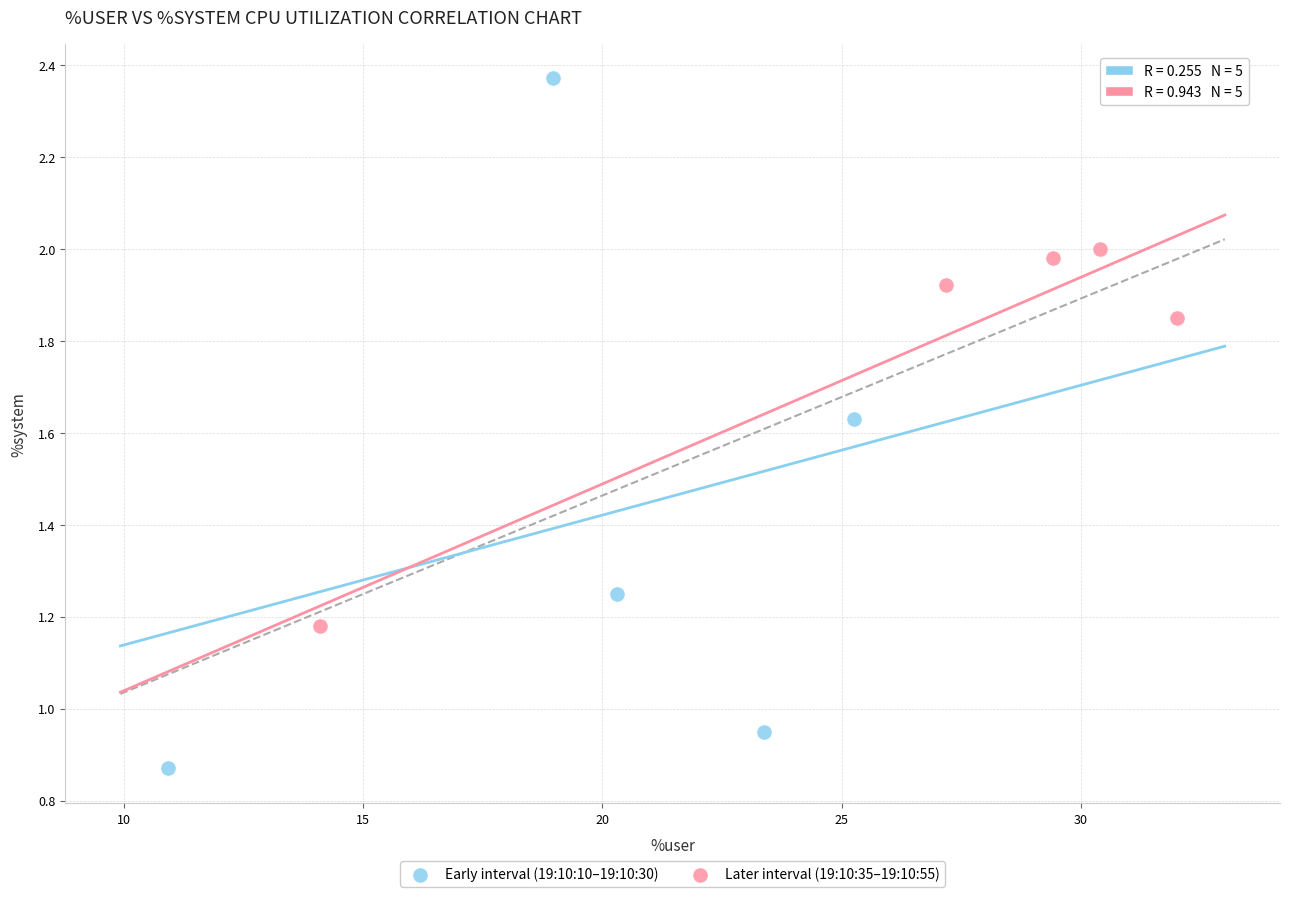

Which series contains the lowest Y value?

Early interval (19:10:10–19:10:30)